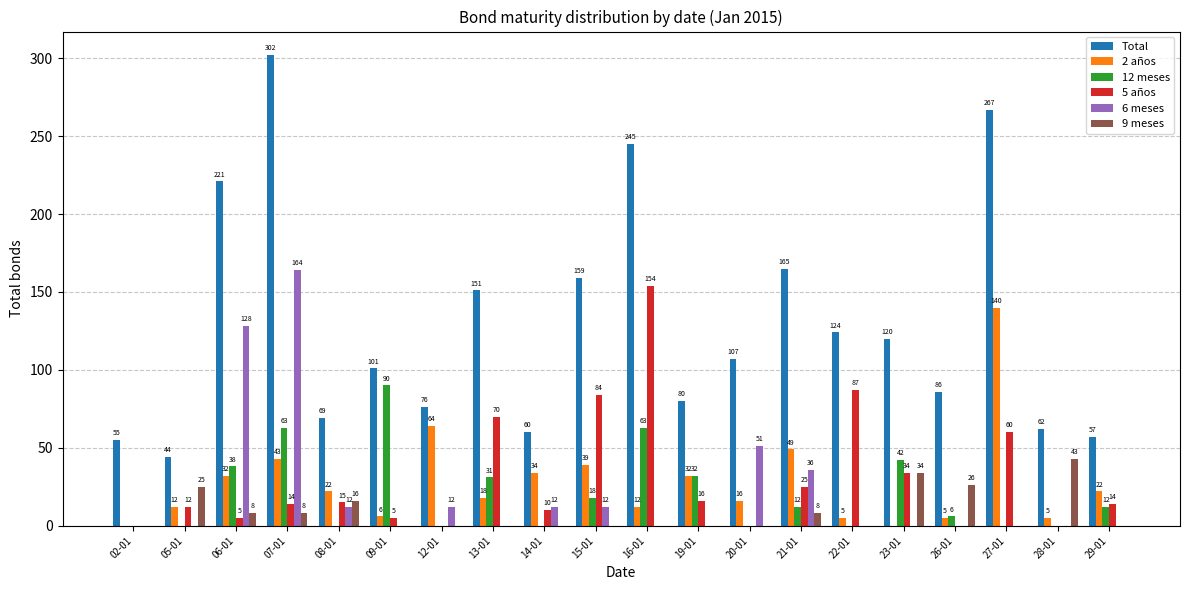

Does the chart contain stacked bars?

No